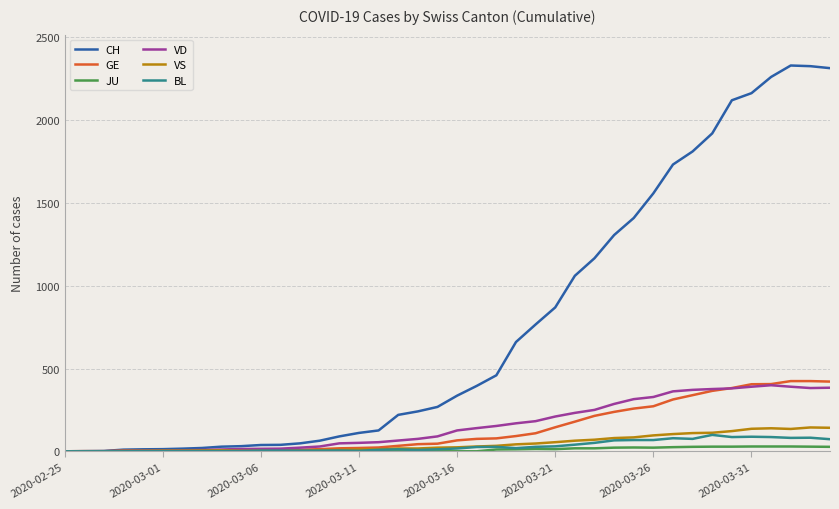

What is the maximum value shown in the chart?

2330